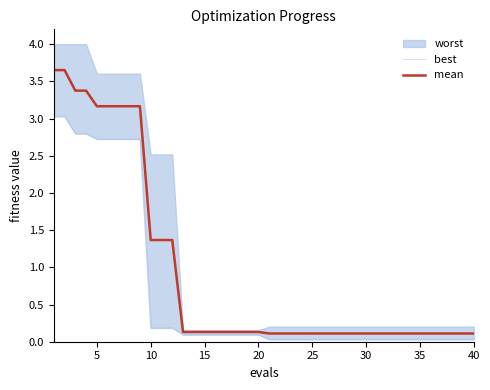

The value of mean at 10 is 2.0. True or false?

False